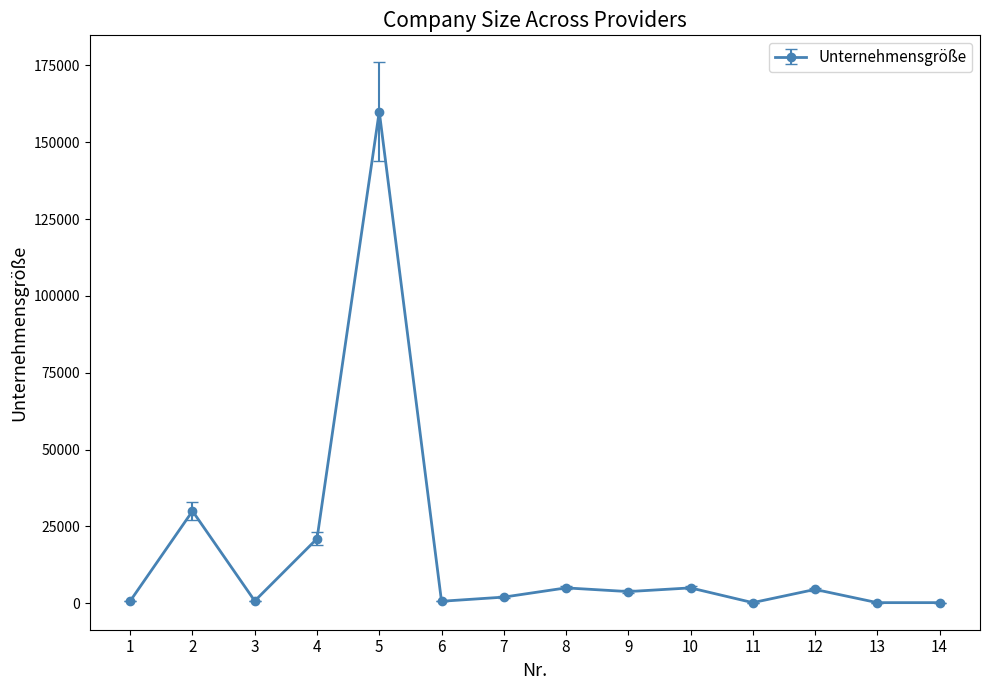

What is the minimum value shown in the chart?

200